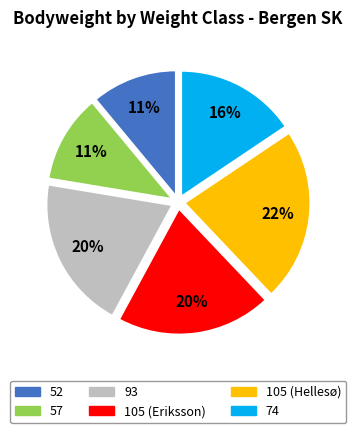

To the nearest percent, what percentage of the pie is 52?

11%